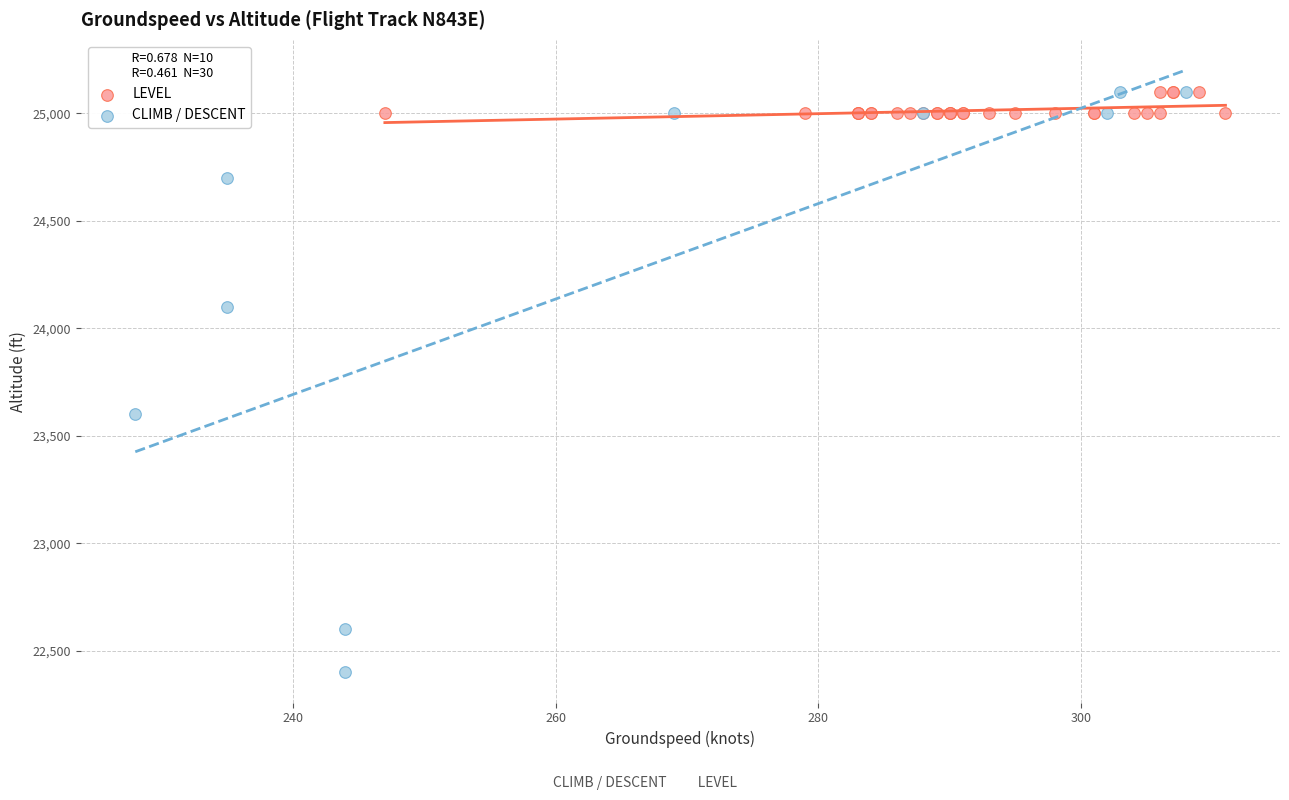

Which series has the largest Y range (max minus min)?

CLIMB / DESCENT